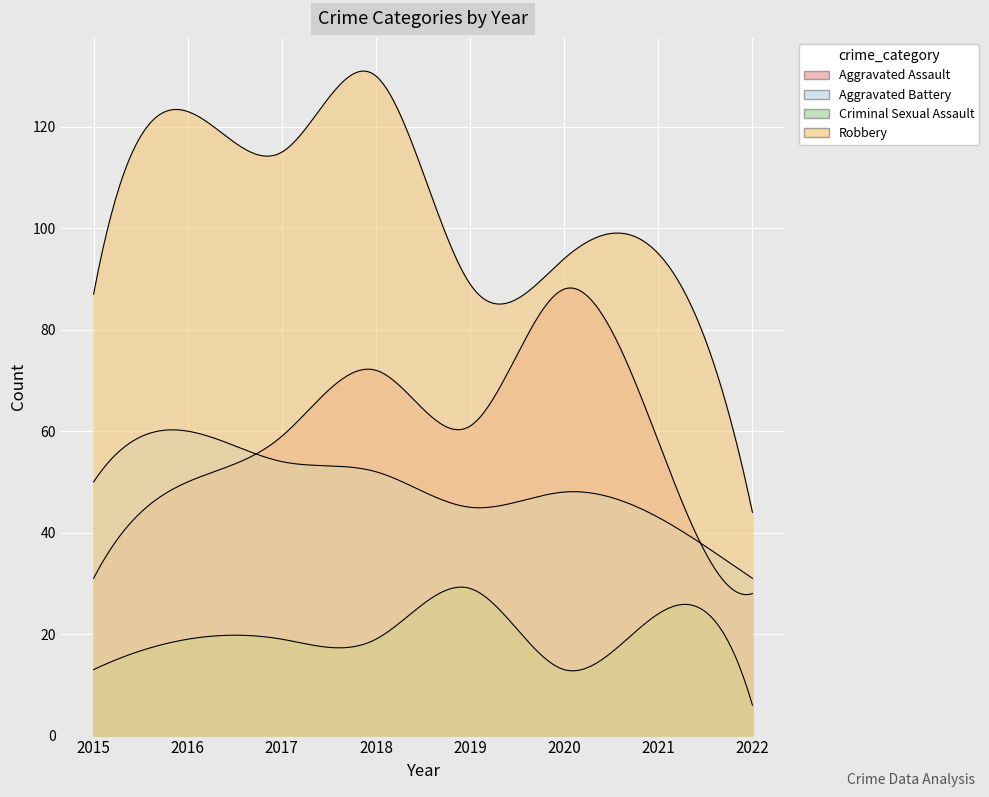

What are all the series names shown in the legend?

Aggravated Assault, Aggravated Battery, Criminal Sexual Assault, Robbery